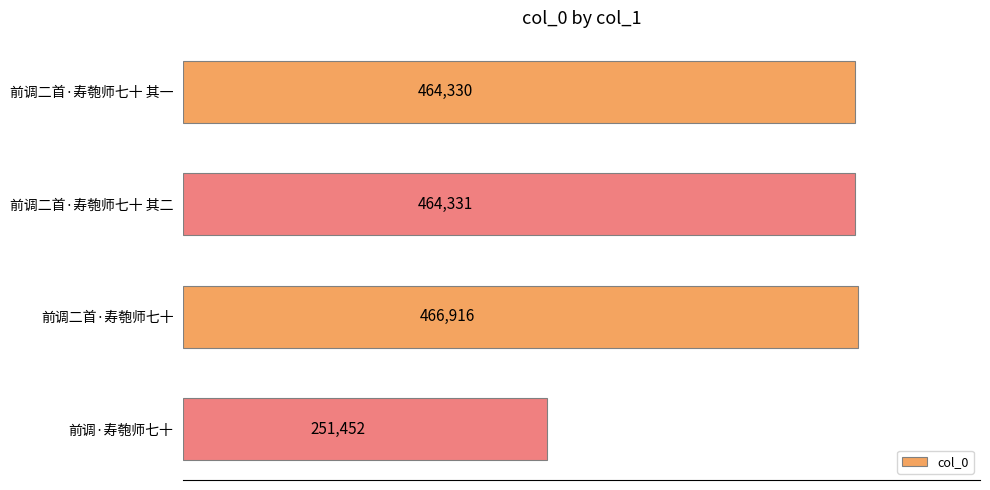

List the labels in order of value, smallest first.

前调·寿匏师七十, 前调二首·寿匏师七十 其一, 前调二首·寿匏师七十 其二, 前调二首·寿匏师七十